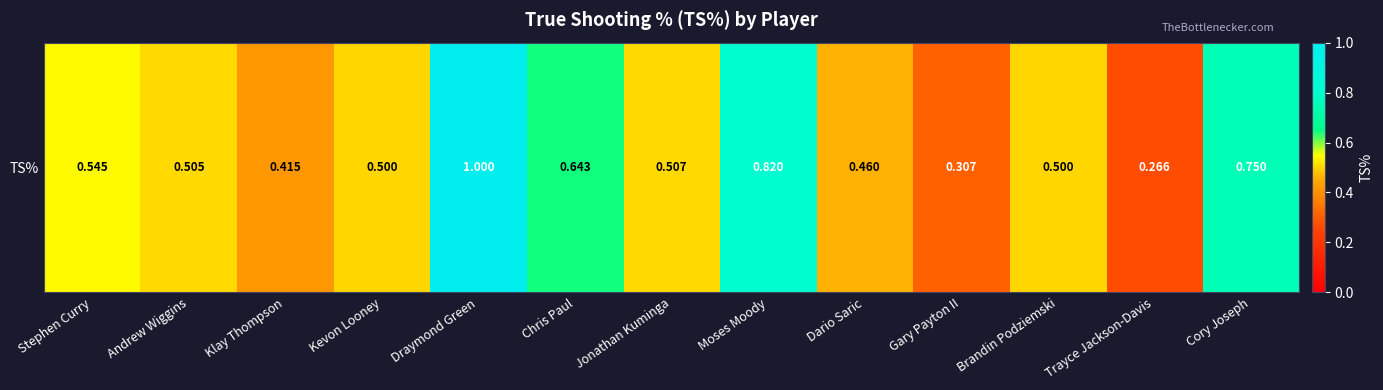

What is the sum of the values at Dario Saric and Andrew Wiggins?

1.0